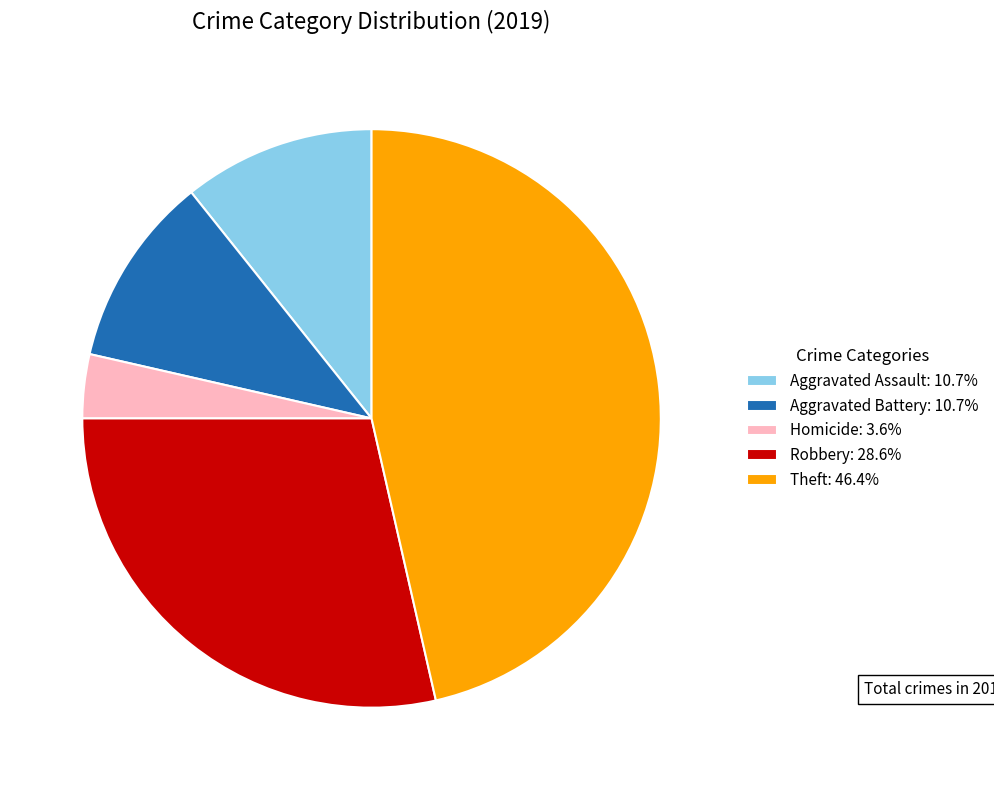

Do Aggravated Assault: 10.7% and Theft: 46.4% together represent more than half of the pie?

Yes